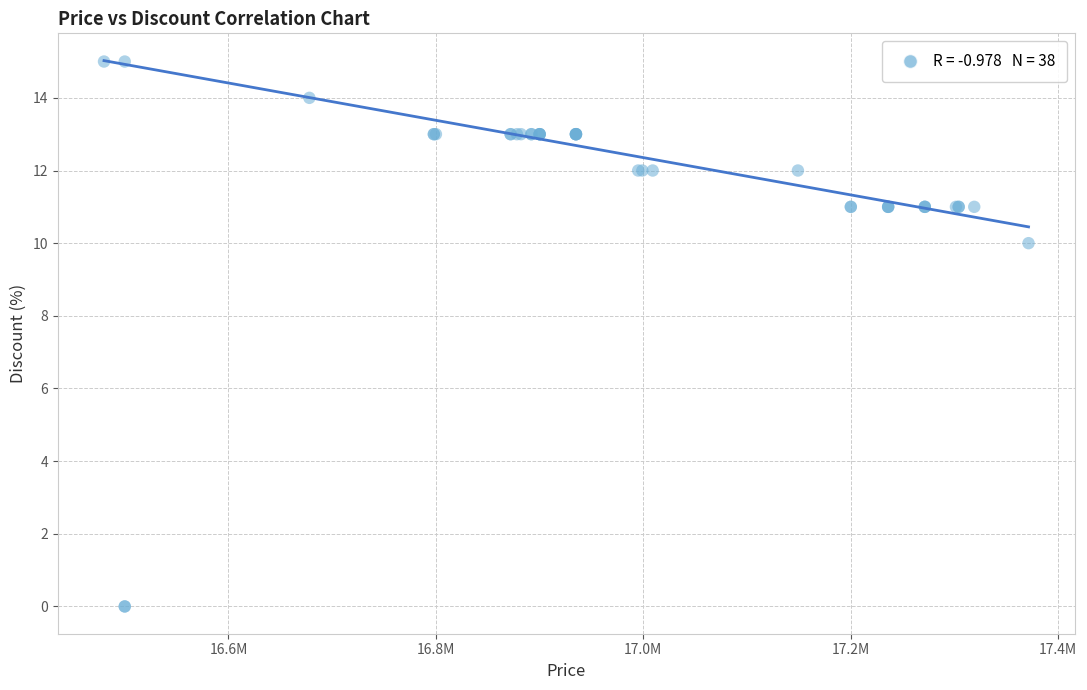

What Y value in the scatter plot is closest to 7?

10